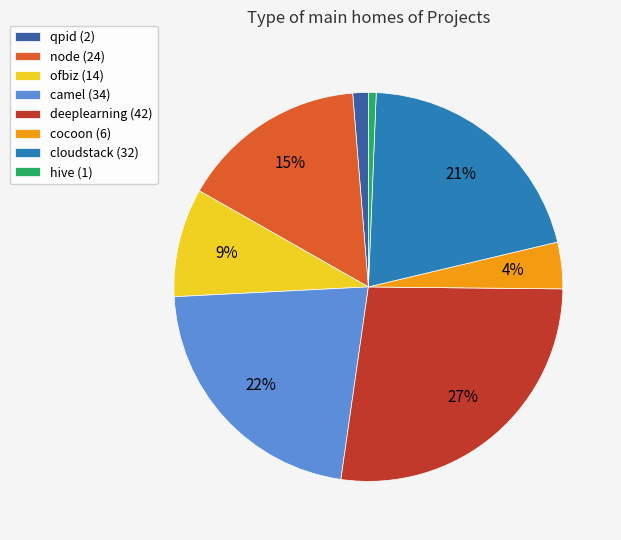

True or false: deeplearning (42) accounts for 27% of the total.

True